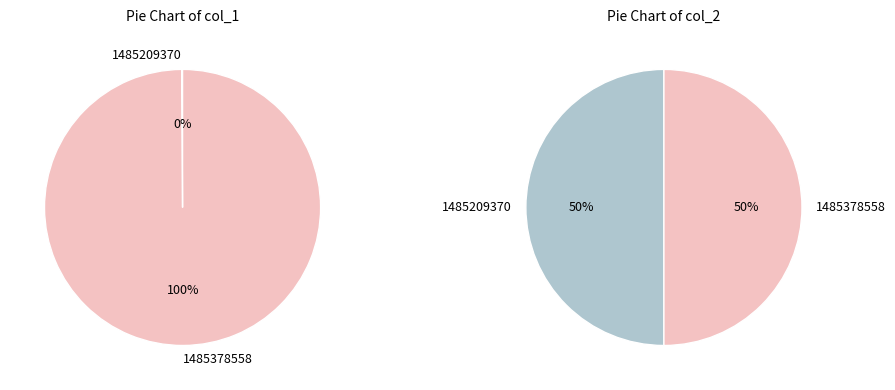

What is the majority slice?

1485378558